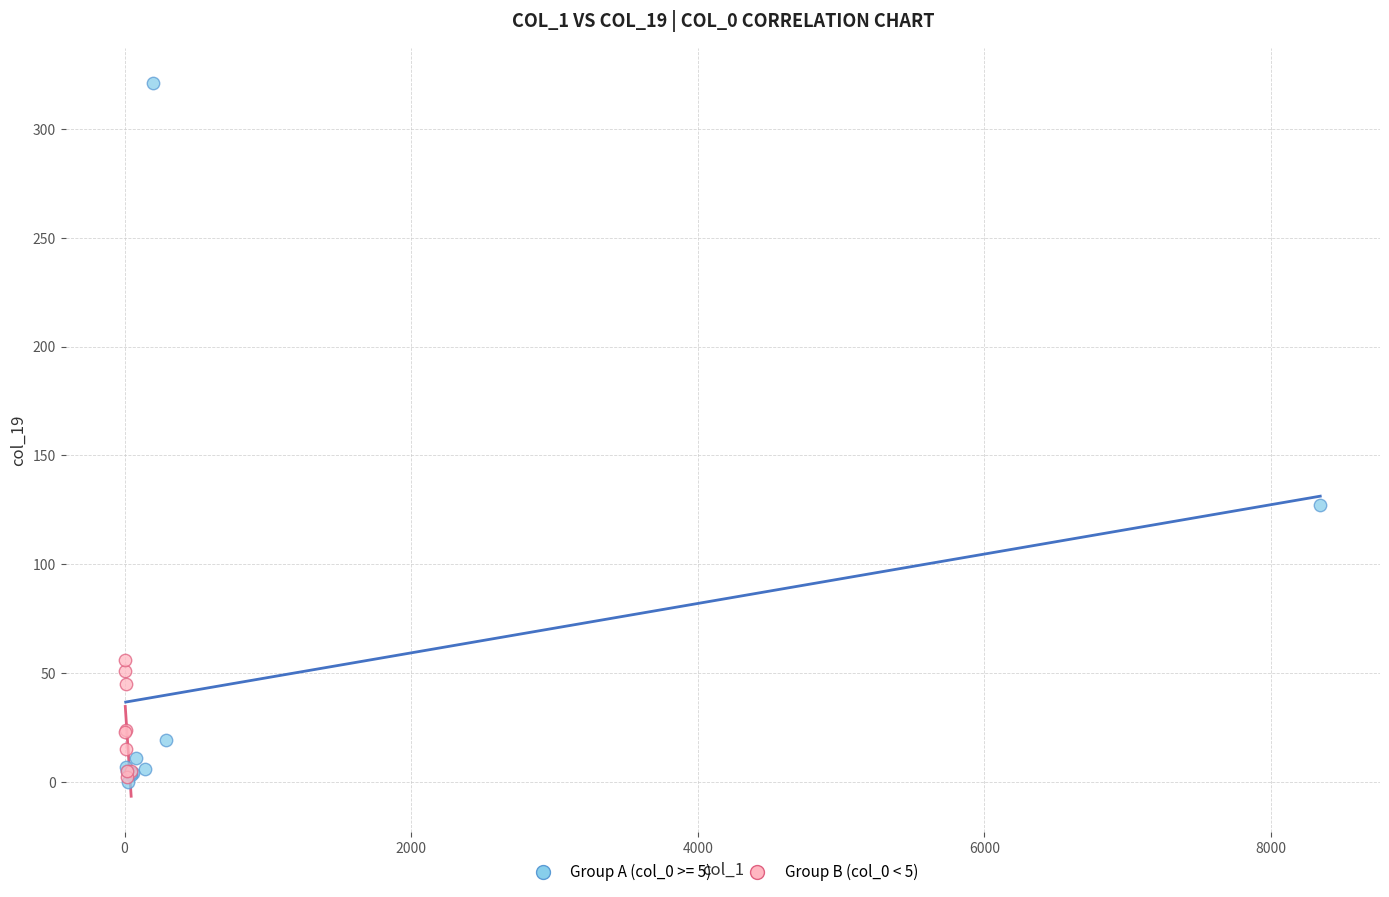

Which series has the largest Y range (max minus min)?

Group A (col_0 >= 5)